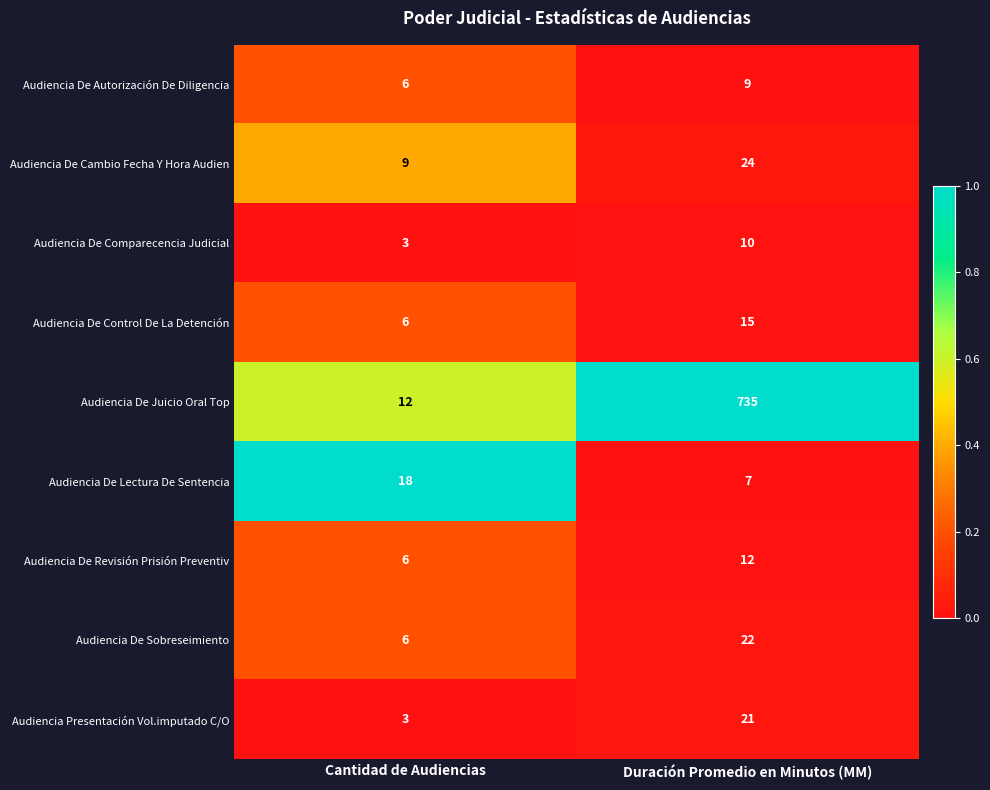

Which series has the largest total across all categories?

Audiencia De Juicio Oral Top